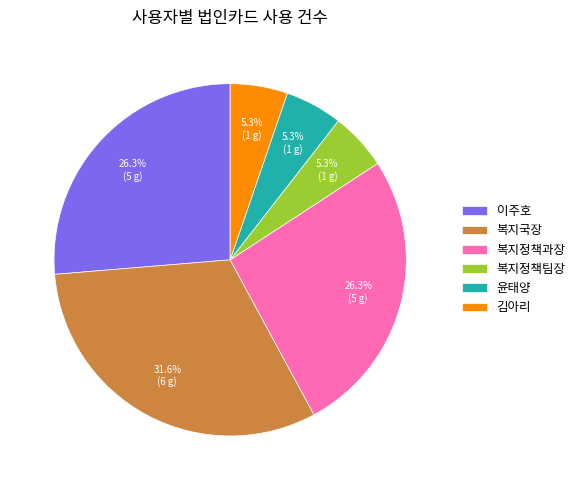

The 이주호 slice represents 26% of the pie. True or false?

True